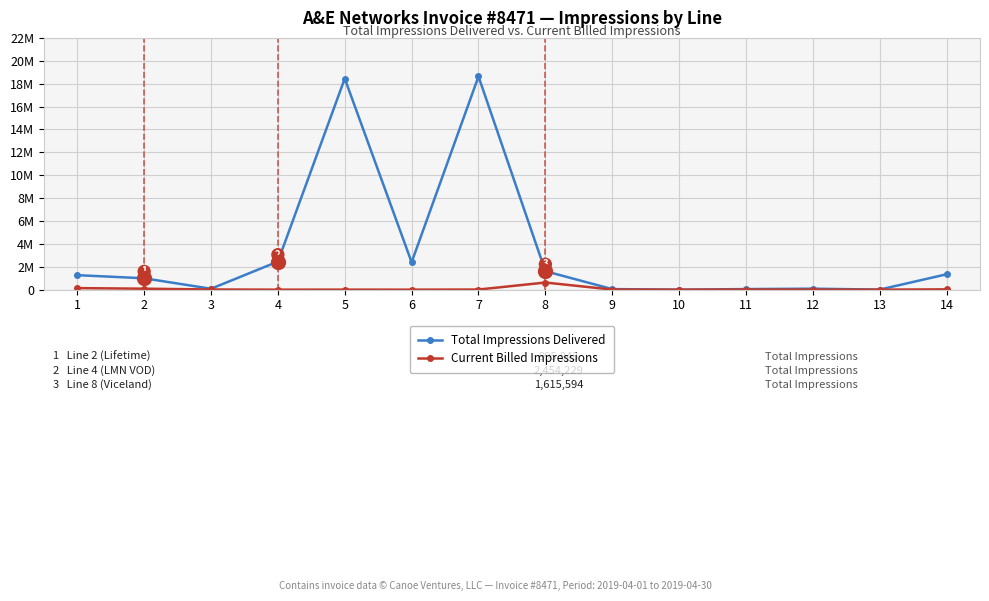

What is the value of the Current Billed Impressions point at the 4th from the left?

2100